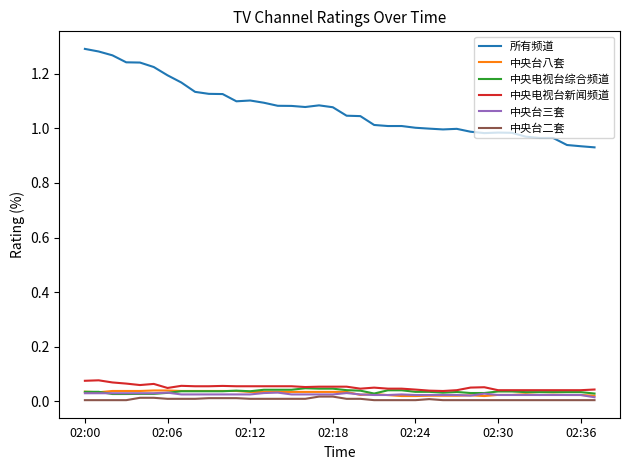

Which series has the largest total across all categories?

所有频道